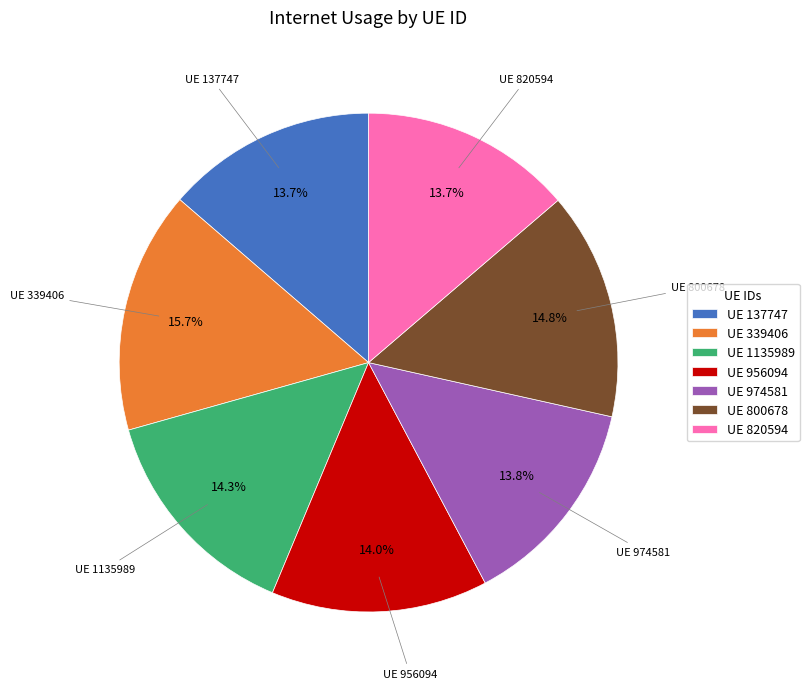

To the nearest percent, what is the average slice percentage?

14%